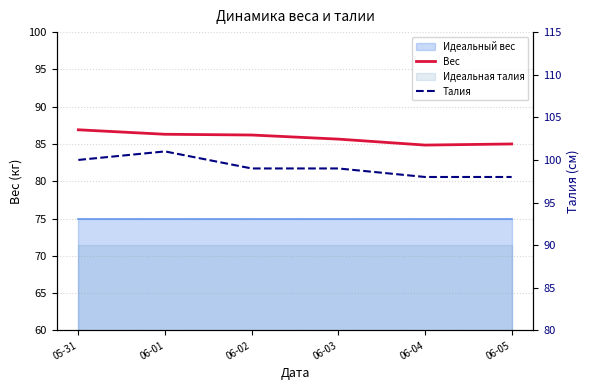

At which category is the sum across all series the highest?

06-01